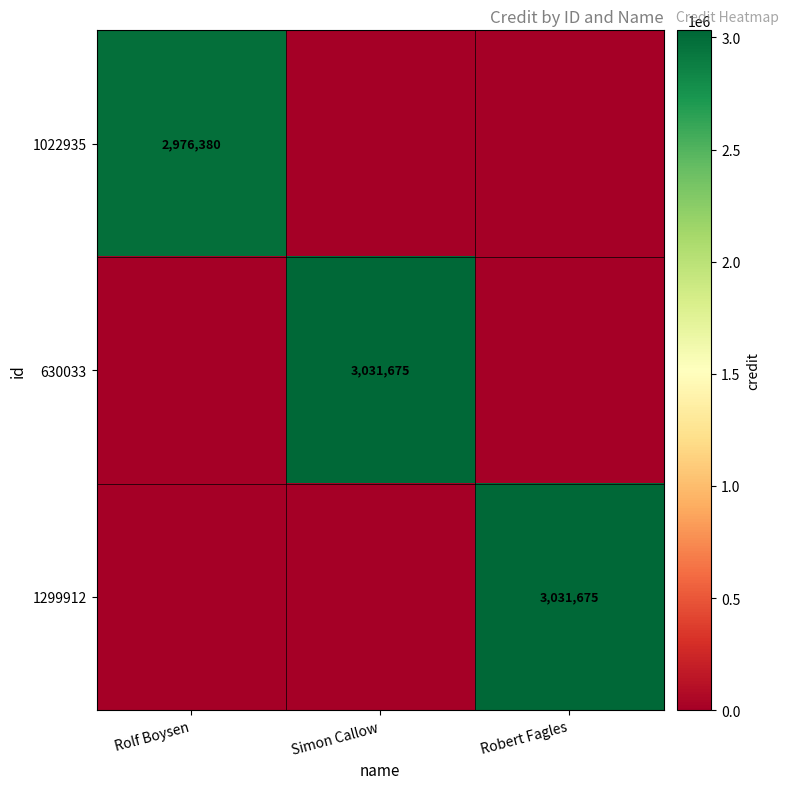

Is it true that 1299912 equals 683896 at Robert Fagles?

False